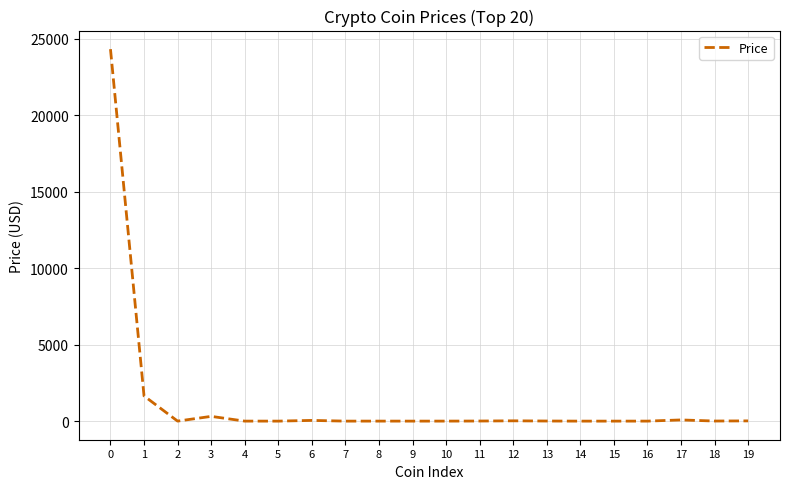

True or false: the data shows 13160.5 at 0.

False